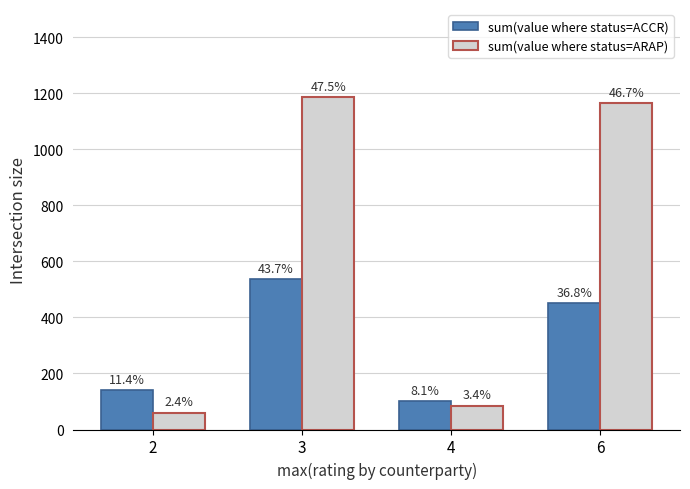

Between 3 and 4, which series saw the biggest shift?

sum(value where status=ARAP)